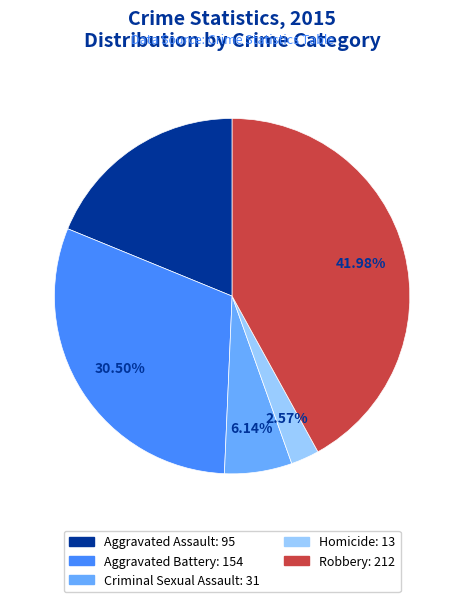

To the nearest percent, what is the average slice percentage?

20%